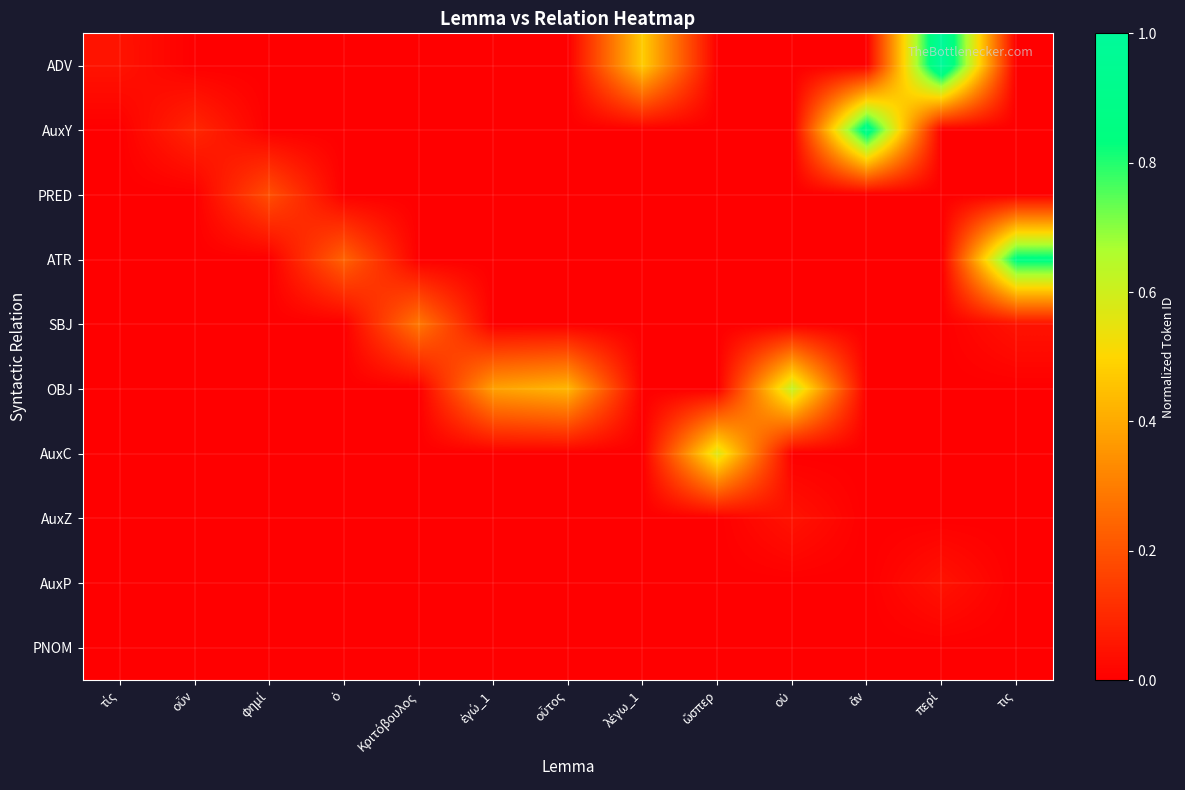

Rank the series by their maximum value, from lowest to highest.

PNOM, AuxZ, AuxP, PRED, SBJ, AuxC, OBJ, ATR, AuxY, ADV